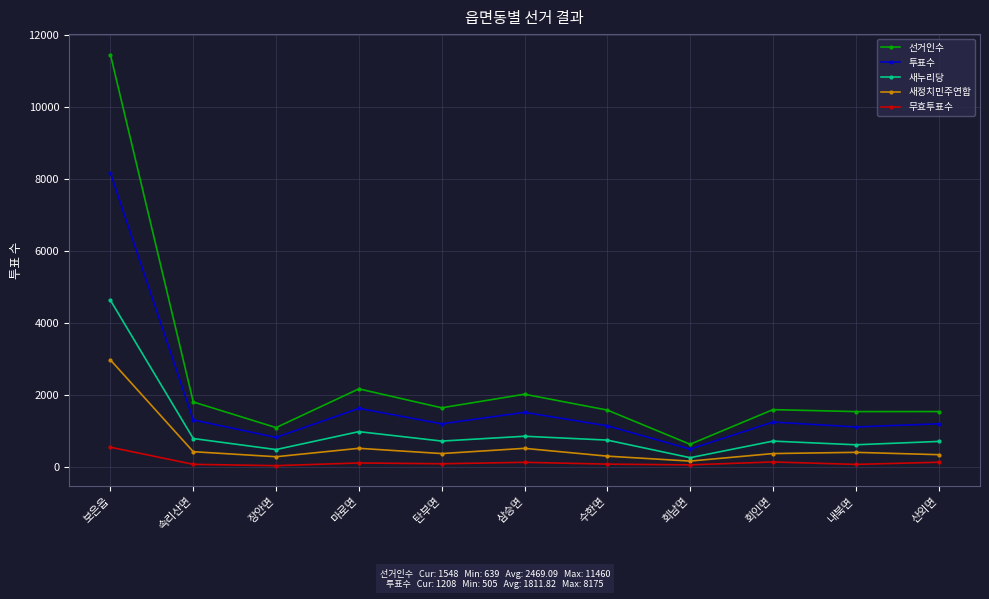

What are all the series names shown in the legend?

선거인수, 투표수, 새누리당, 새정치민주연합, 무효투표수